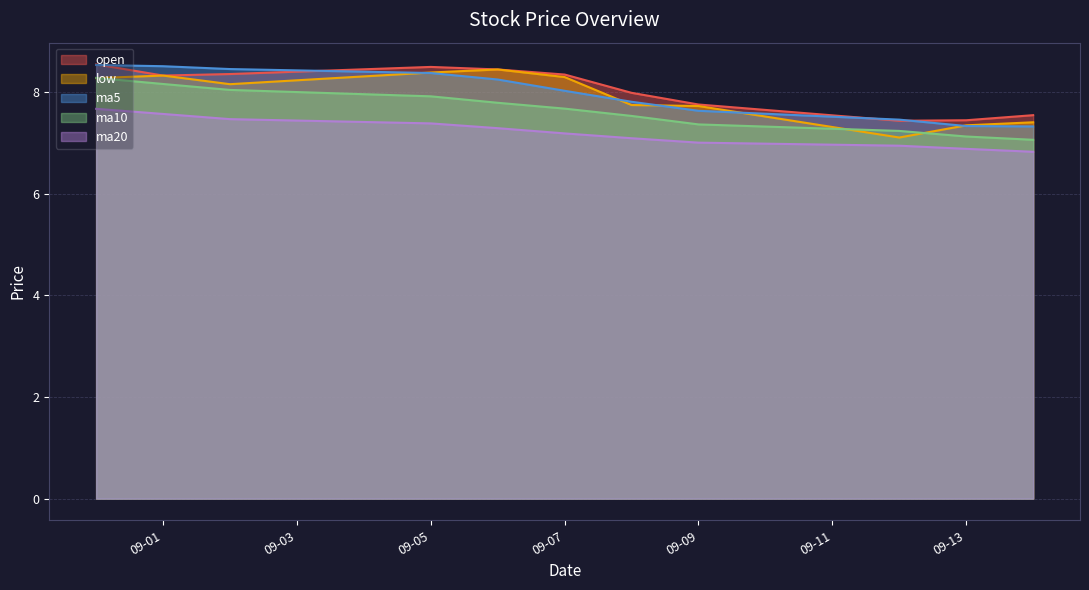

True or false: ma20 and low cross at least once.

False